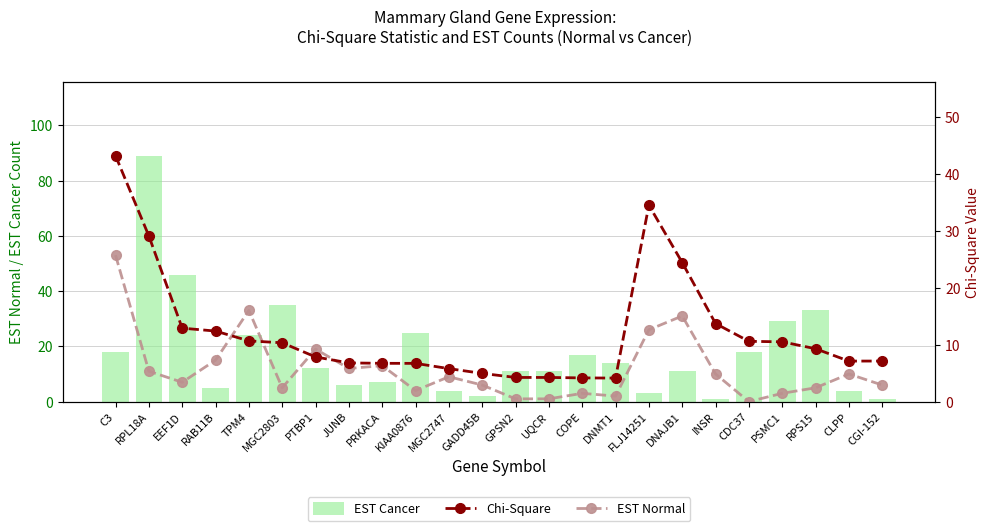

What are all the series names shown in the legend?

EST Normal, EST Cancer, Chi-Square